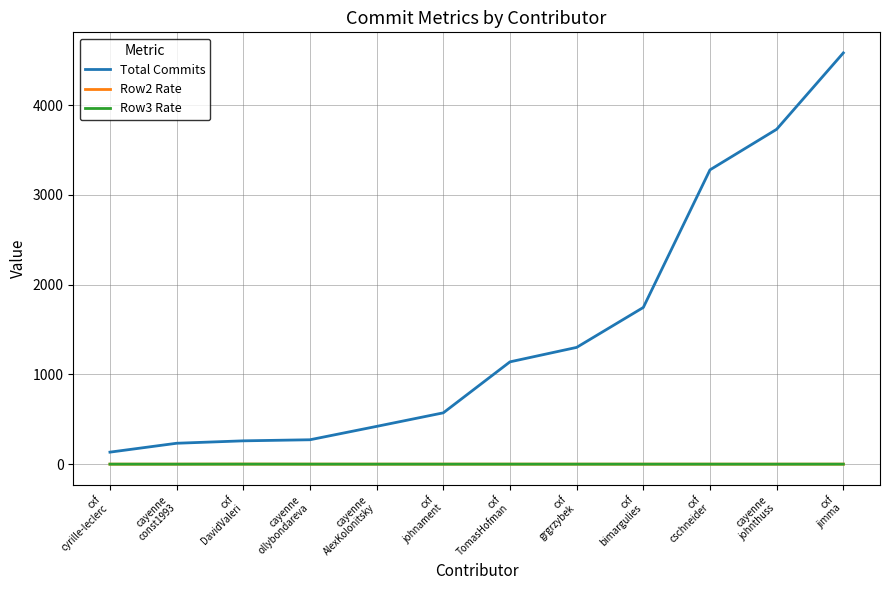

What is the lowest value of the Total Commits series?

134.0